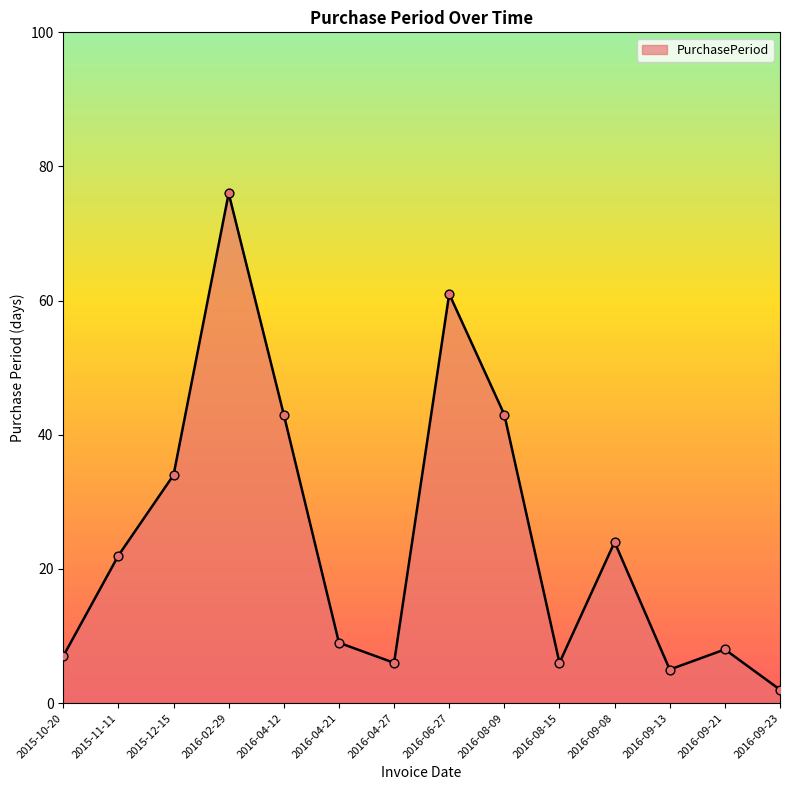

Between 2016-06-27 and 2016-08-15, which is larger?

2016-06-27